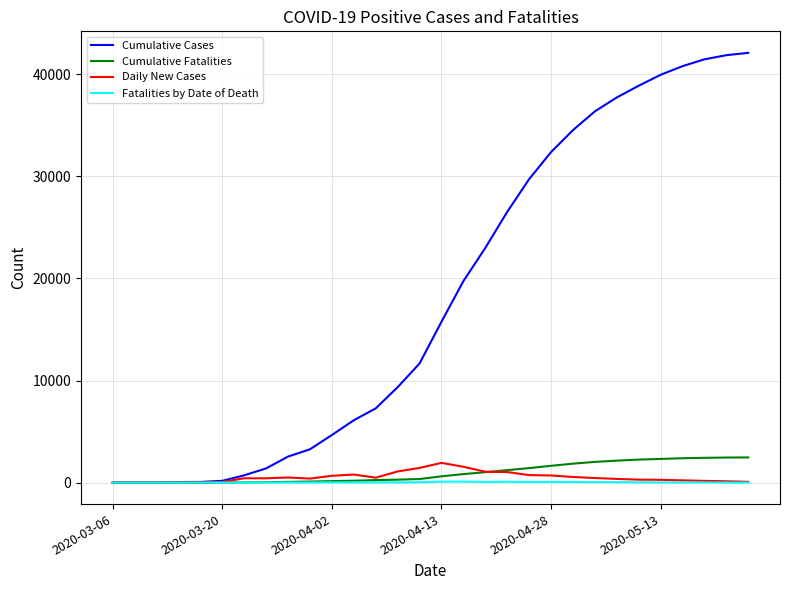

What is the maximum value shown in the chart?

42113